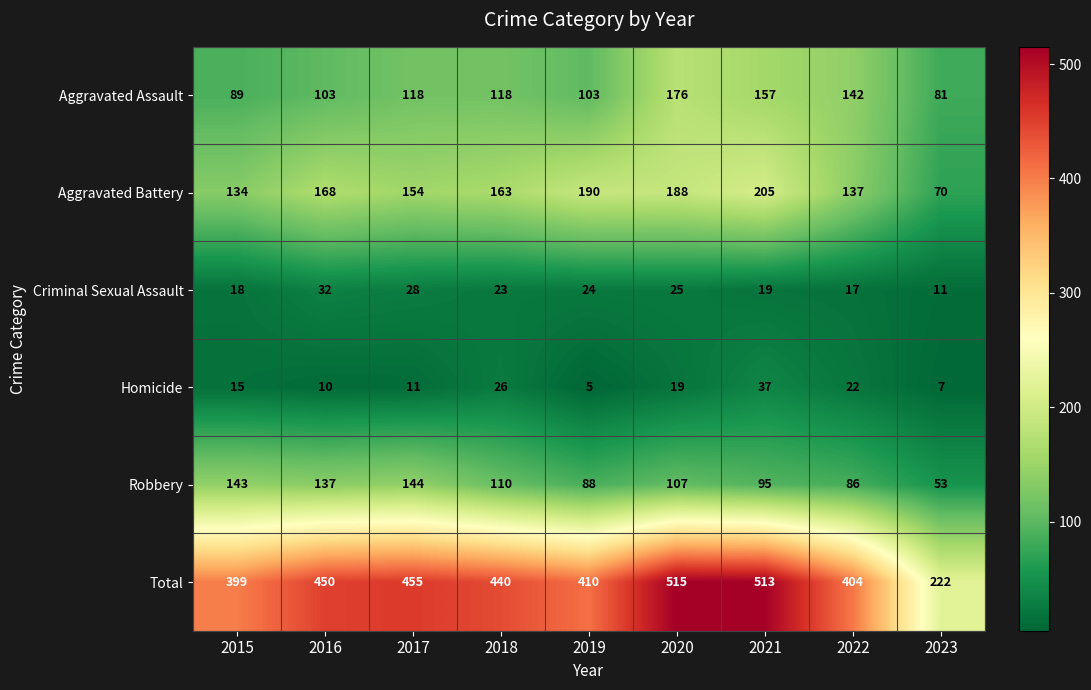

The Criminal Sexual Assault series shows 32 at 2016. True or false?

True